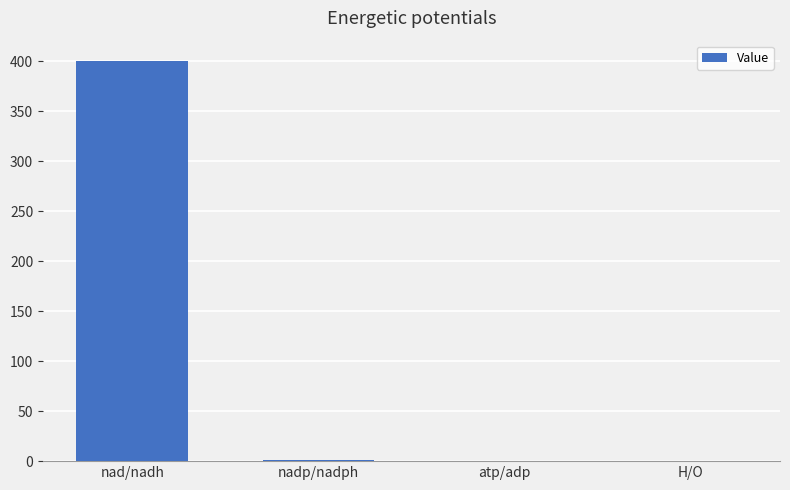

What is the greatest value displayed?

400.5